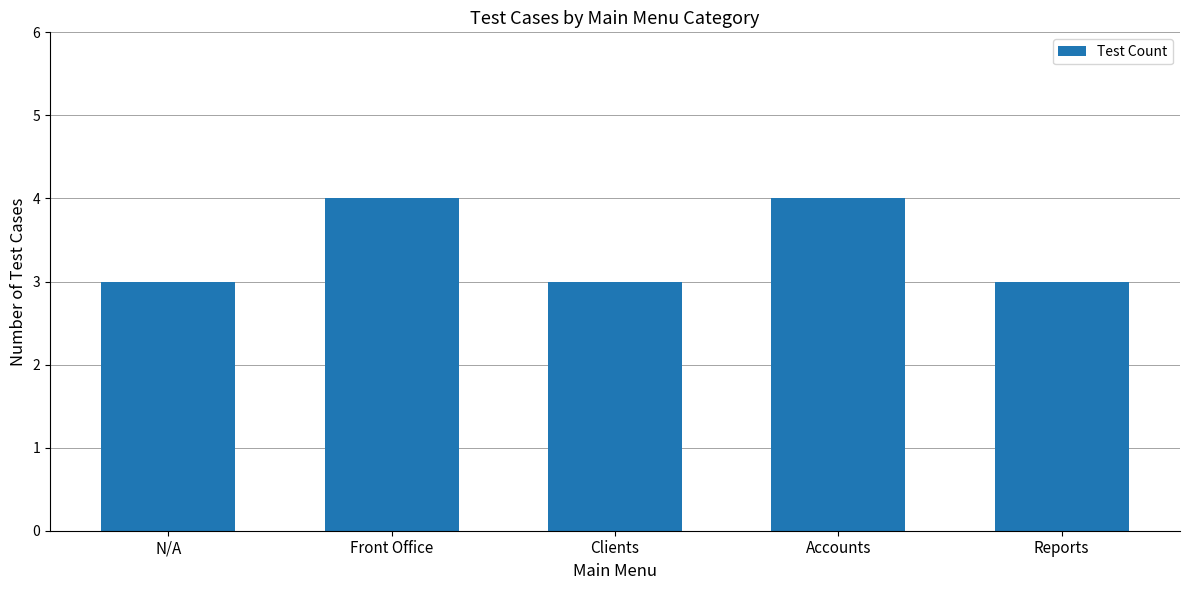

What is the greatest value displayed?

4